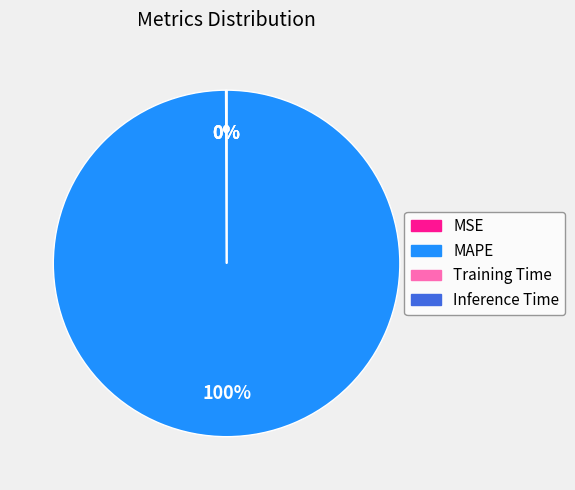

To the nearest percent, what is the average slice percentage?

25%